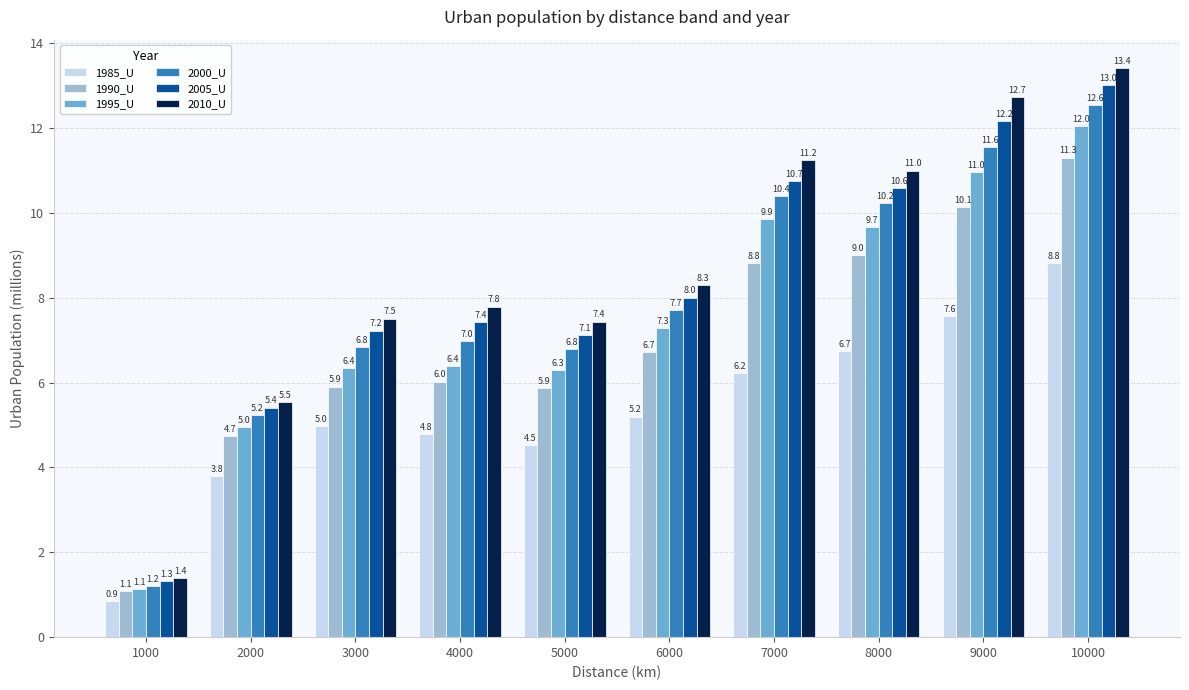

Which series has the widest spread of values?

2010_U